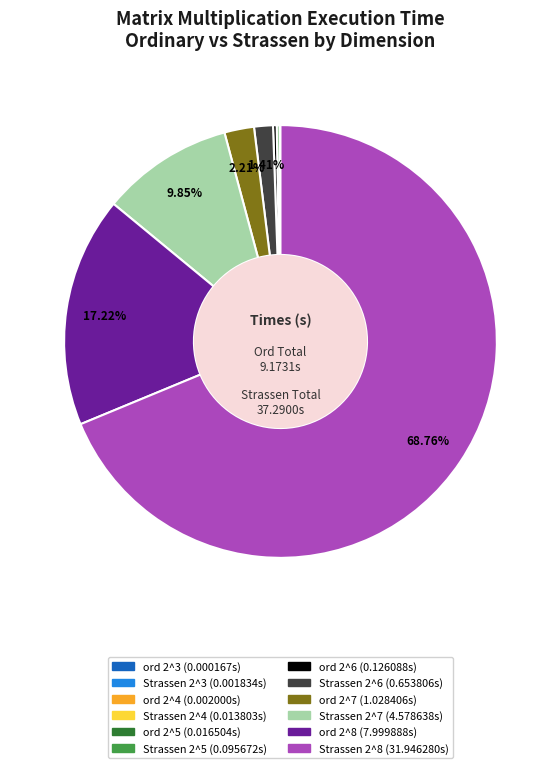

Does Strassen 2^8 represent more than half of the total?

Yes